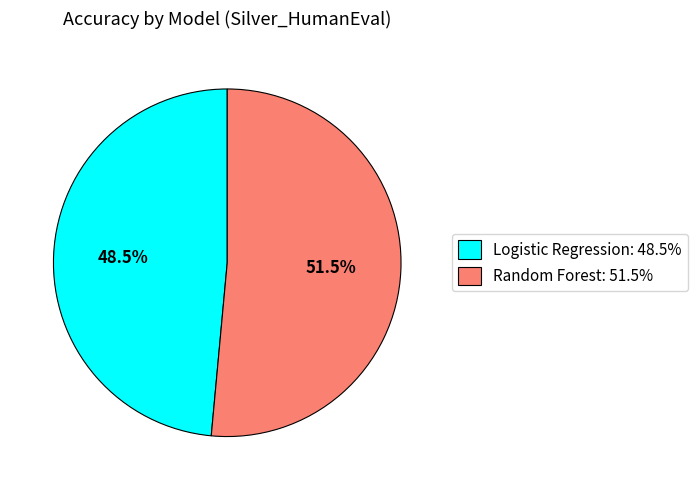

The Random Forest slice represents 46% of the pie. True or false?

False